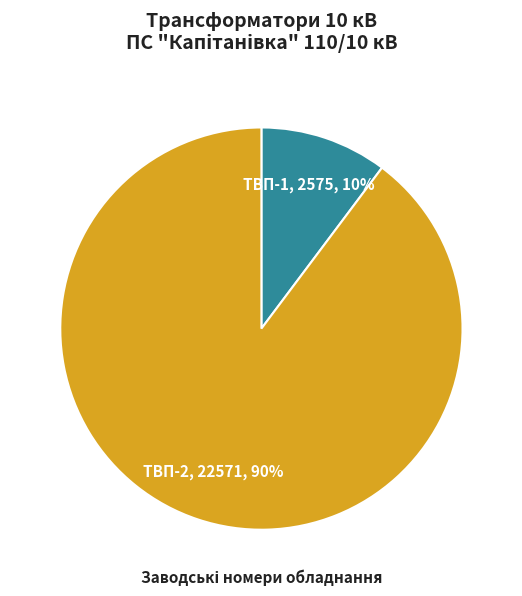

To the nearest percent, what is the difference between the largest and smallest slice percentages?

80%